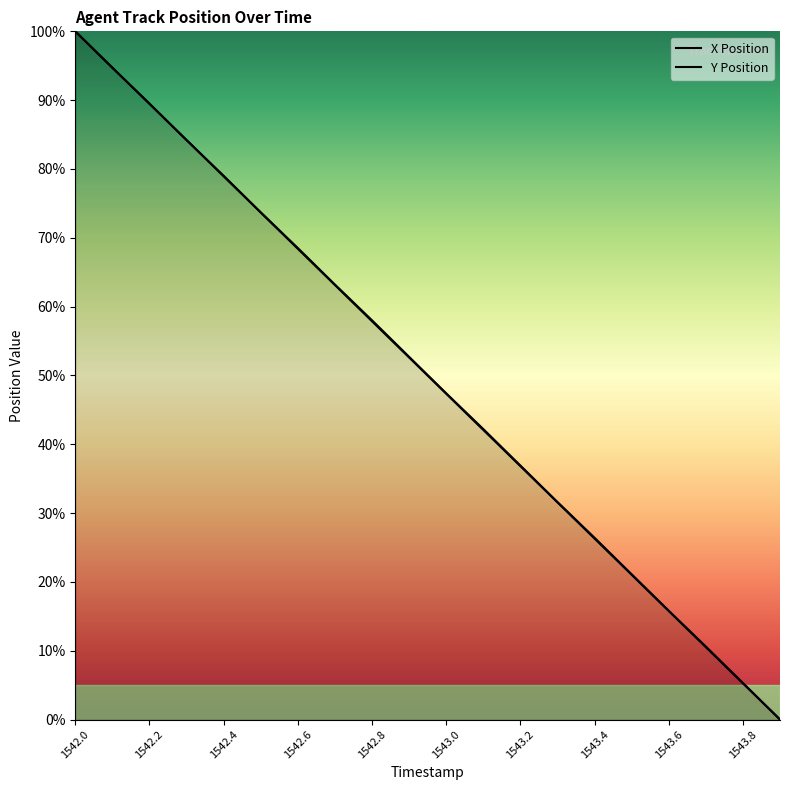

Which category has the highest value in the Y Position series?

1542.0